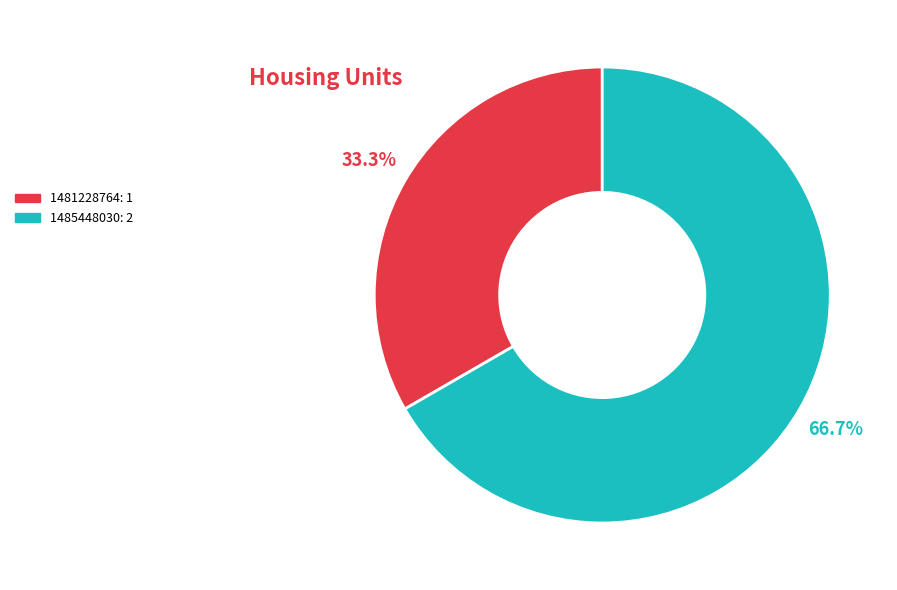

Does any single category account for the majority?

Yes